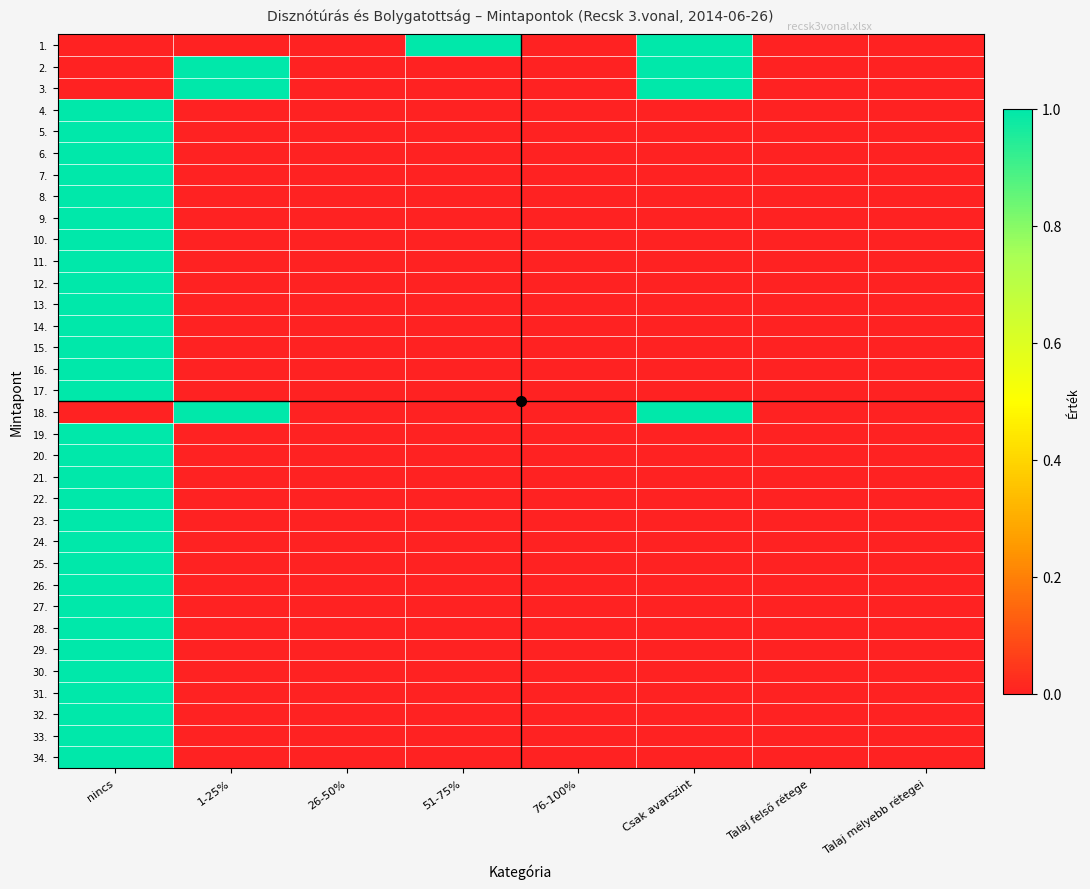

Reading left to right, what are all the values shown in this chart?

1.: nincs=0	1-25%=0	26-50%=0	51-75%=1	76-100%=0	Csak avarszint=1	Talaj felső rétege=0	Talaj mélyebb rétegei=0
2.: nincs=0	1-25%=1	26-50%=0	51-75%=0	76-100%=0	Csak avarszint=1	Talaj felső rétege=0	Talaj mélyebb rétegei=0
3.: nincs=0	1-25%=1	26-50%=0	51-75%=0	76-100%=0	Csak avarszint=1	Talaj felső rétege=0	Talaj mélyebb rétegei=0
4.: nincs=1	1-25%=0	26-50%=0	51-75%=0	76-100%=0	Csak avarszint=0	Talaj felső rétege=0	Talaj mélyebb rétegei=0
5.: nincs=1	1-25%=0	26-50%=0	51-75%=0	76-100%=0	Csak avarszint=0	Talaj felső rétege=0	Talaj mélyebb rétegei=0
6.: nincs=1	1-25%=0	26-50%=0	51-75%=0	76-100%=0	Csak avarszint=0	Talaj felső rétege=0	Talaj mélyebb rétegei=0
7.: nincs=1	1-25%=0	26-50%=0	51-75%=0	76-100%=0	Csak avarszint=0	Talaj felső rétege=0	Talaj mélyebb rétegei=0
8.: nincs=1	1-25%=0	26-50%=0	51-75%=0	76-100%=0	Csak avarszint=0	Talaj felső rétege=0	Talaj mélyebb rétegei=0
9.: nincs=1	1-25%=0	26-50%=0	51-75%=0	76-100%=0	Csak avarszint=0	Talaj felső rétege=0	Talaj mélyebb rétegei=0
10.: nincs=1	1-25%=0	26-50%=0	51-75%=0	76-100%=0	Csak avarszint=0	Talaj felső rétege=0	Talaj mélyebb rétegei=0
11.: nincs=1	1-25%=0	26-50%=0	51-75%=0	76-100%=0	Csak avarszint=0	Talaj felső rétege=0	Talaj mélyebb rétegei=0
12.: nincs=1	1-25%=0	26-50%=0	51-75%=0	76-100%=0	Csak avarszint=0	Talaj felső rétege=0	Talaj mélyebb rétegei=0
13.: nincs=1	1-25%=0	26-50%=0	51-75%=0	76-100%=0	Csak avarszint=0	Talaj felső rétege=0	Talaj mélyebb rétegei=0
14.: nincs=1	1-25%=0	26-50%=0	51-75%=0	76-100%=0	Csak avarszint=0	Talaj felső rétege=0	Talaj mélyebb rétegei=0
15.: nincs=1	1-25%=0	26-50%=0	51-75%=0	76-100%=0	Csak avarszint=0	Talaj felső rétege=0	Talaj mélyebb rétegei=0
16.: nincs=1	1-25%=0	26-50%=0	51-75%=0	76-100%=0	Csak avarszint=0	Talaj felső rétege=0	Talaj mélyebb rétegei=0
17.: nincs=1	1-25%=0	26-50%=0	51-75%=0	76-100%=0	Csak avarszint=0	Talaj felső rétege=0	Talaj mélyebb rétegei=0
18.: nincs=0	1-25%=1	26-50%=0	51-75%=0	76-100%=0	Csak avarszint=1	Talaj felső rétege=0	Talaj mélyebb rétegei=0
19.: nincs=1	1-25%=0	26-50%=0	51-75%=0	76-100%=0	Csak avarszint=0	Talaj felső rétege=0	Talaj mélyebb rétegei=0
20.: nincs=1	1-25%=0	26-50%=0	51-75%=0	76-100%=0	Csak avarszint=0	Talaj felső rétege=0	Talaj mélyebb rétegei=0
21.: nincs=1	1-25%=0	26-50%=0	51-75%=0	76-100%=0	Csak avarszint=0	Talaj felső rétege=0	Talaj mélyebb rétegei=0
22.: nincs=1	1-25%=0	26-50%=0	51-75%=0	76-100%=0	Csak avarszint=0	Talaj felső rétege=0	Talaj mélyebb rétegei=0
23.: nincs=1	1-25%=0	26-50%=0	51-75%=0	76-100%=0	Csak avarszint=0	Talaj felső rétege=0	Talaj mélyebb rétegei=0
24.: nincs=1	1-25%=0	26-50%=0	51-75%=0	76-100%=0	Csak avarszint=0	Talaj felső rétege=0	Talaj mélyebb rétegei=0
25.: nincs=1	1-25%=0	26-50%=0	51-75%=0	76-100%=0	Csak avarszint=0	Talaj felső rétege=0	Talaj mélyebb rétegei=0
26.: nincs=1	1-25%=0	26-50%=0	51-75%=0	76-100%=0	Csak avarszint=0	Talaj felső rétege=0	Talaj mélyebb rétegei=0
27.: nincs=1	1-25%=0	26-50%=0	51-75%=0	76-100%=0	Csak avarszint=0	Talaj felső rétege=0	Talaj mélyebb rétegei=0
28.: nincs=1	1-25%=0	26-50%=0	51-75%=0	76-100%=0	Csak avarszint=0	Talaj felső rétege=0	Talaj mélyebb rétegei=0
29.: nincs=1	1-25%=0	26-50%=0	51-75%=0	76-100%=0	Csak avarszint=0	Talaj felső rétege=0	Talaj mélyebb rétegei=0
30.: nincs=1	1-25%=0	26-50%=0	51-75%=0	76-100%=0	Csak avarszint=0	Talaj felső rétege=0	Talaj mélyebb rétegei=0
31.: nincs=1	1-25%=0	26-50%=0	51-75%=0	76-100%=0	Csak avarszint=0	Talaj felső rétege=0	Talaj mélyebb rétegei=0
32.: nincs=1	1-25%=0	26-50%=0	51-75%=0	76-100%=0	Csak avarszint=0	Talaj felső rétege=0	Talaj mélyebb rétegei=0
33.: nincs=1	1-25%=0	26-50%=0	51-75%=0	76-100%=0	Csak avarszint=0	Talaj felső rétege=0	Talaj mélyebb rétegei=0
34.: nincs=1	1-25%=0	26-50%=0	51-75%=0	76-100%=0	Csak avarszint=0	Talaj felső rétege=0	Talaj mélyebb rétegei=0